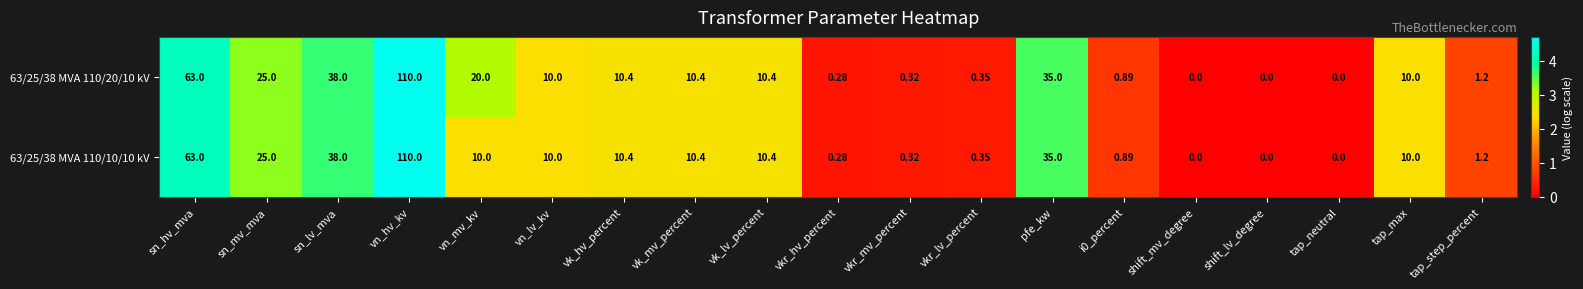

Is the value of 63/25/38 MVA 110/10/10 kV at shift_mv_degree greater than the value of 63/25/38 MVA 110/20/10 kV at vk_lv_percent?

No